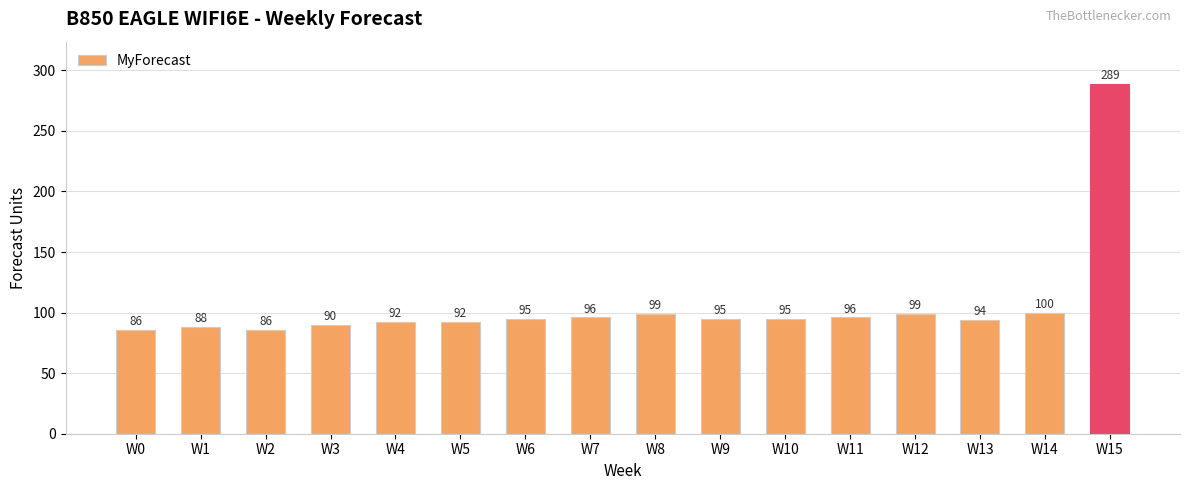

Between W0 and W3, which is larger?

W3